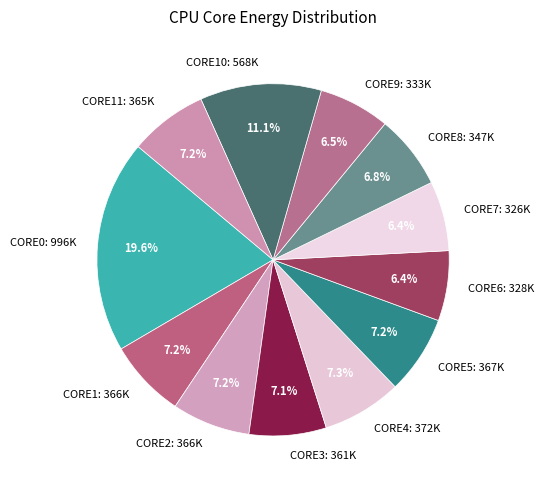

What is the ratio of the value at CORE3: 361K to the value at CORE6: 328K?

1.1